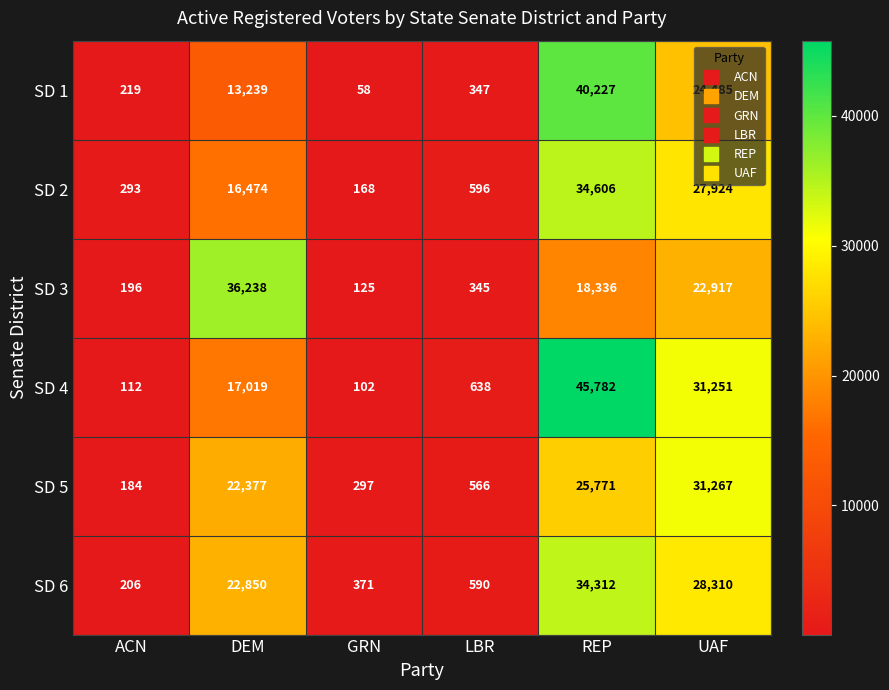

What is the maximum value for SD 1?

40227